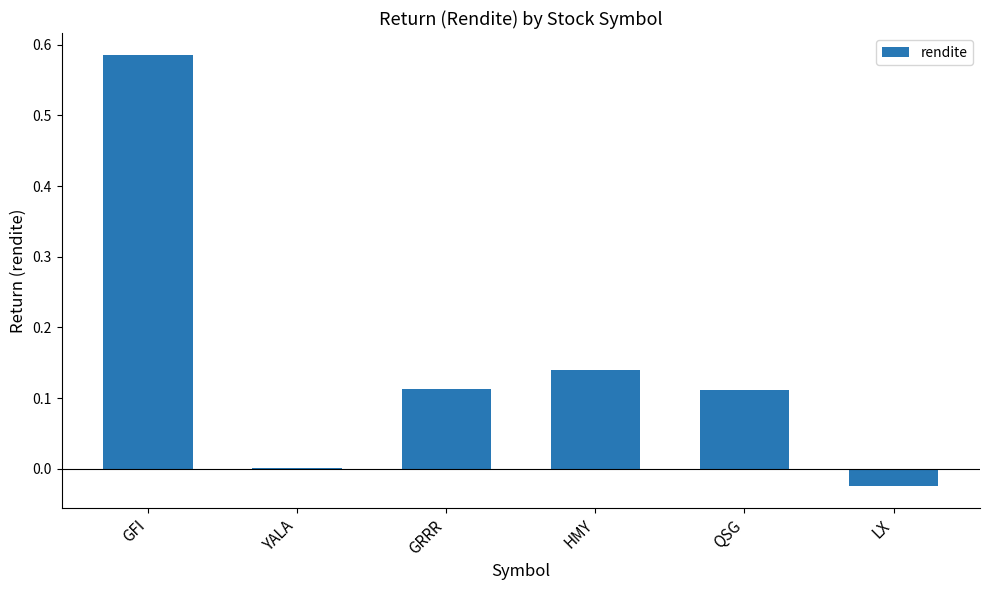

The value at HMY is 0.2. True or false?

False